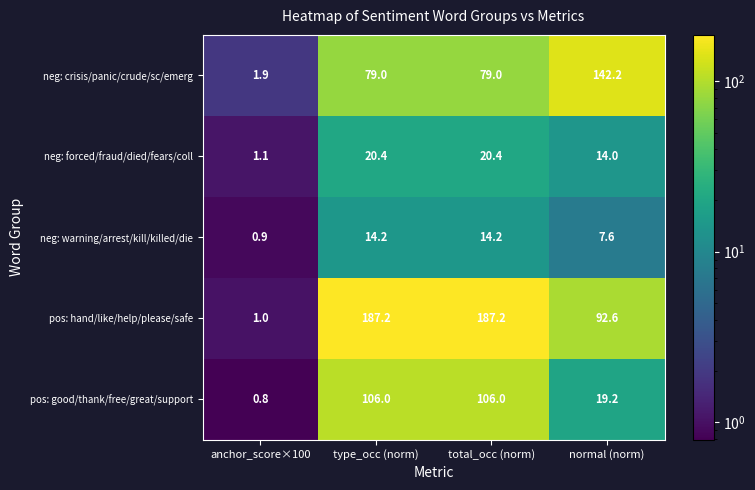

What is the difference between the second highest and second lowest values in the neg: warning/arrest/kill/killed/die series?

6.6